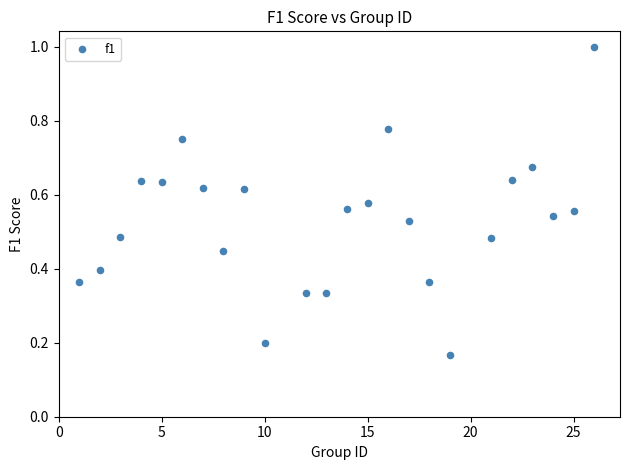

What is the range of X values (max minus min)?

25.0